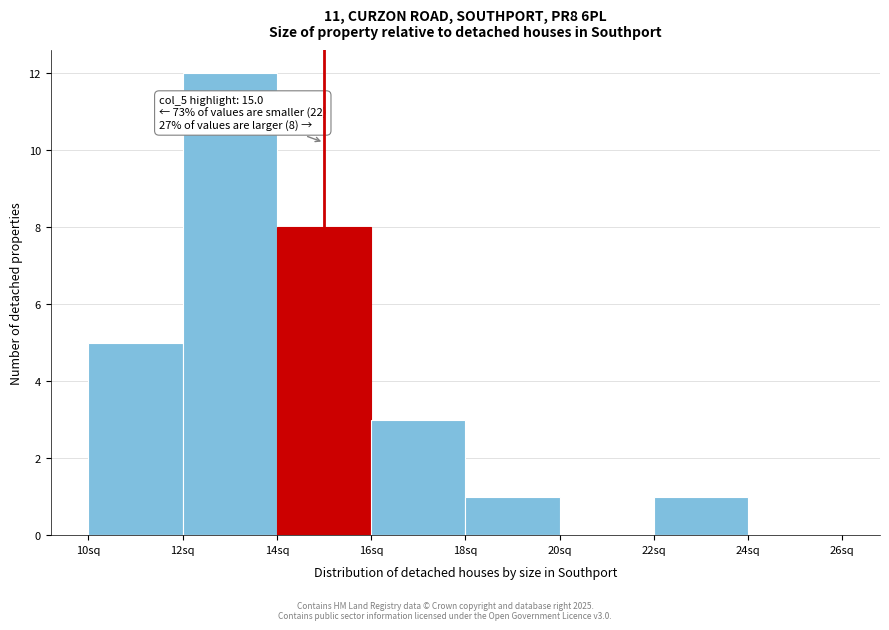

Over which range of the x-axis is the bar tallest?

12 to 14